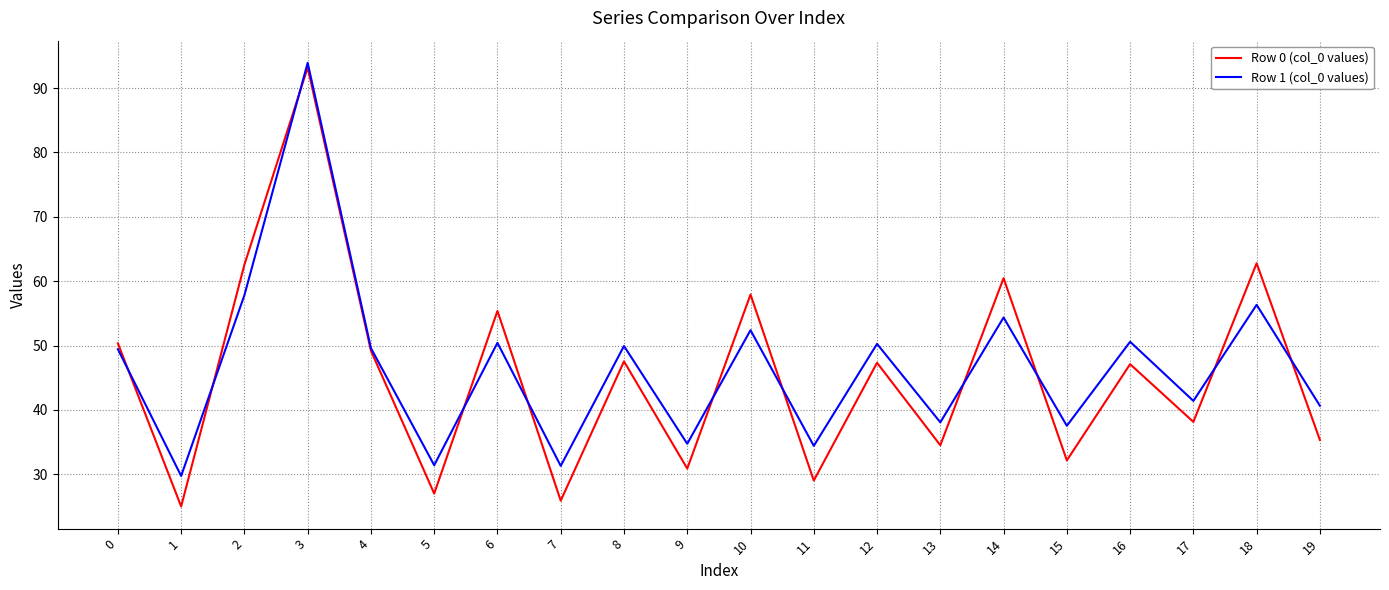

At how many categories does at least one series exceed 71?

1